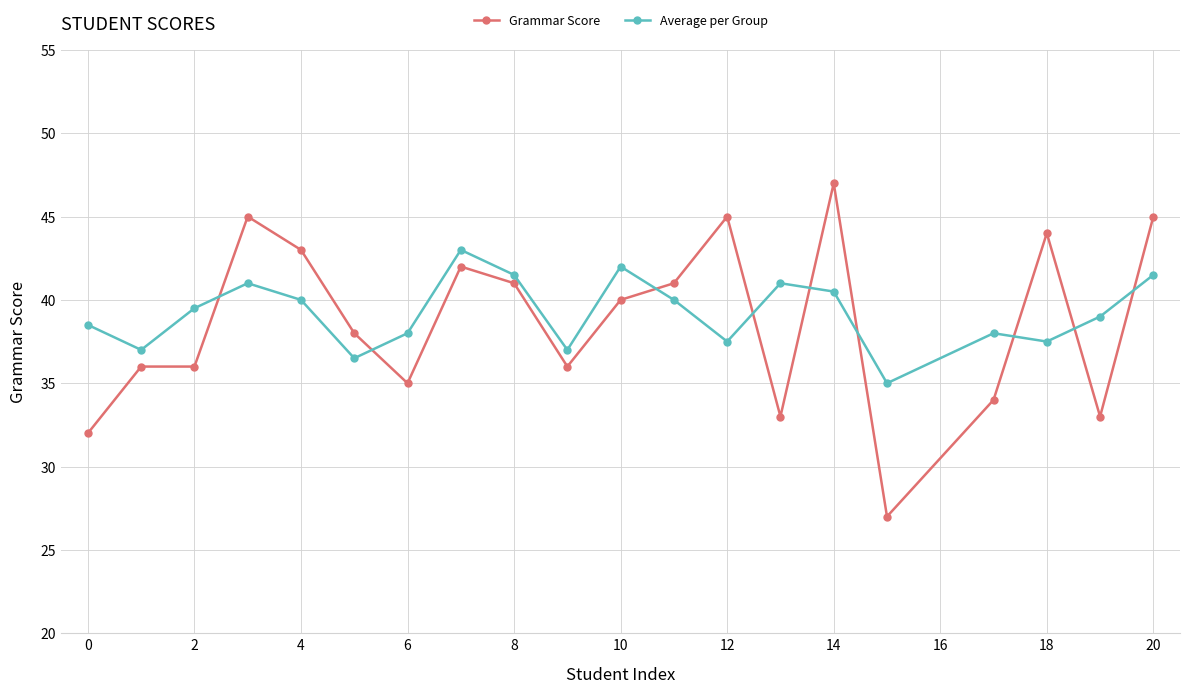

At how many categories does at least one series exceed 27?

20